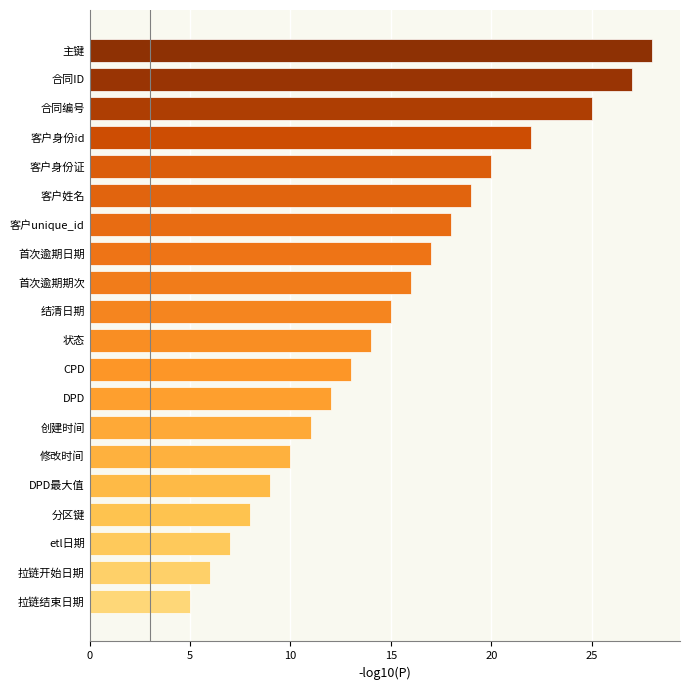

List the labels in order of value, largest first.

主键, 合同ID, 合同编号, 客户身份id, 客户身份证, 客户姓名, 客户unique_id, 首次逾期日期, 首次逾期期次, 结清日期, 状态, CPD, DPD, 创建时间, 修改时间, DPD最大值, 分区键, etl日期, 拉链开始日期, 拉链结束日期